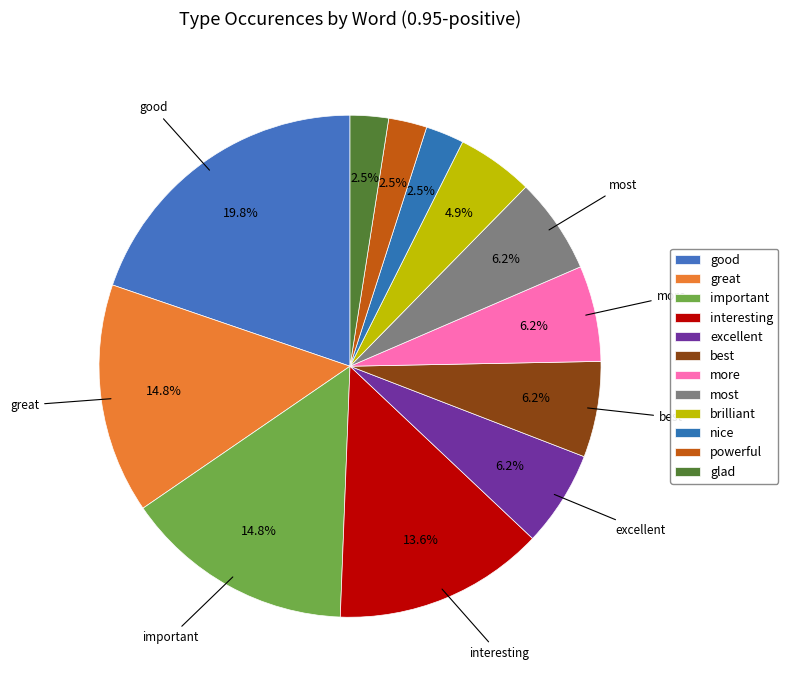

What percentage do excellent and interesting together represent?

19.8%